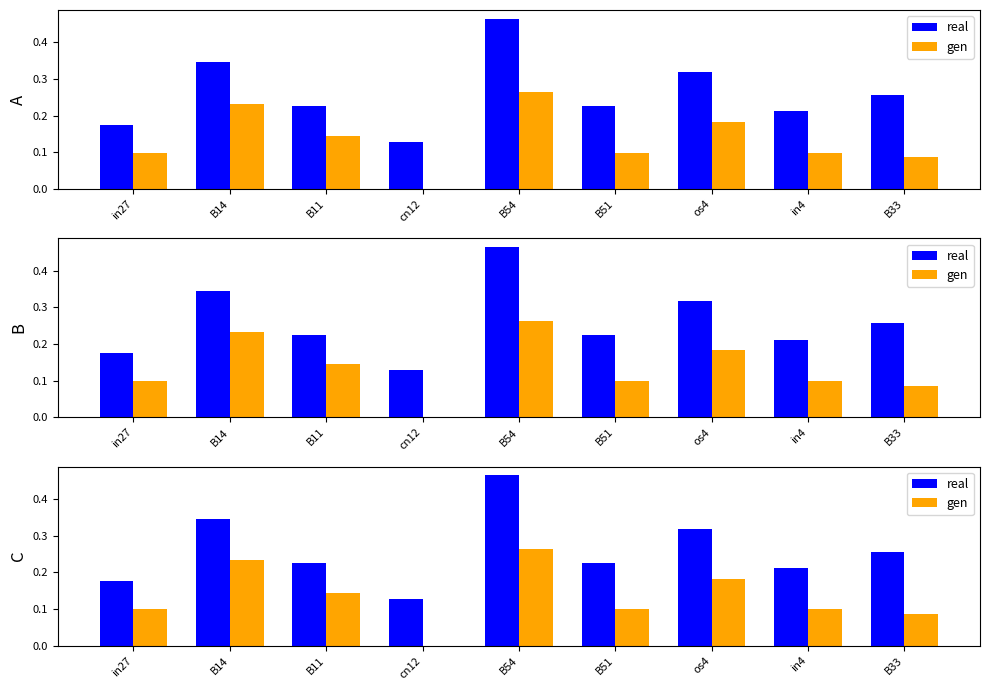

What is the total value across all series at B54?

0.7